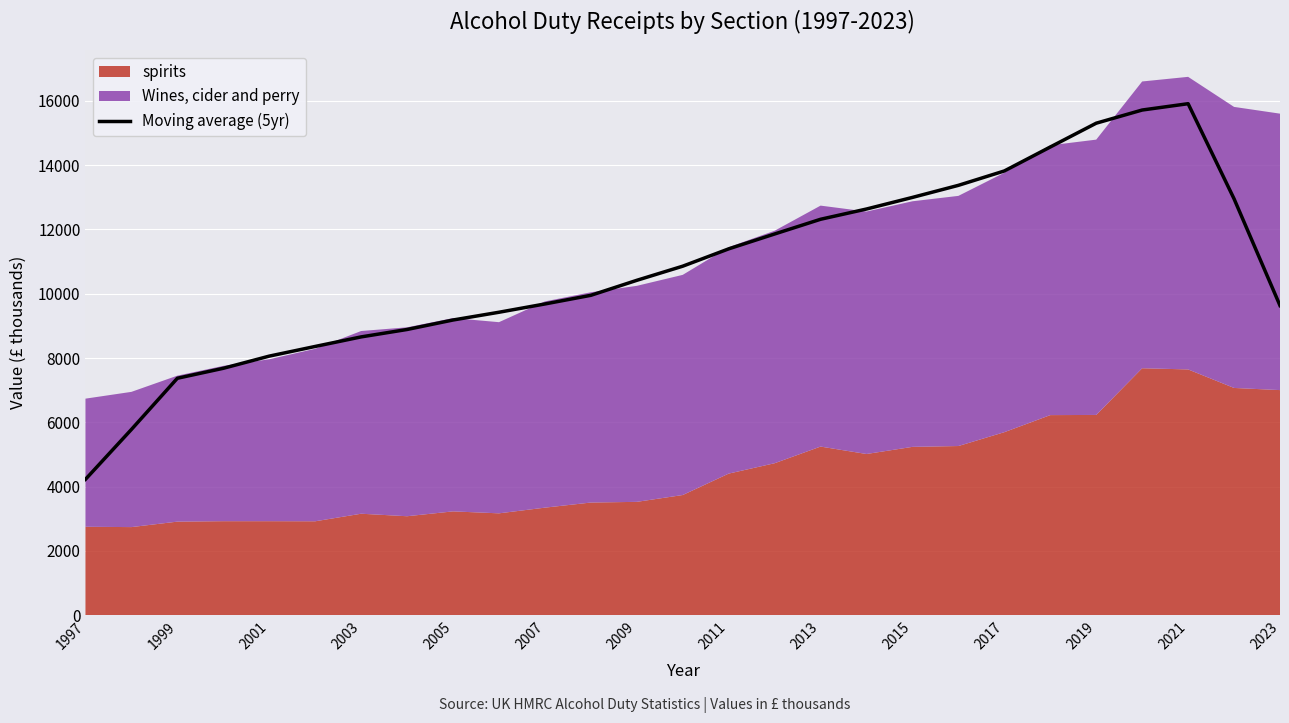

True or false: Moving average (5yr) has a value of 23435.4 at 2021.

False